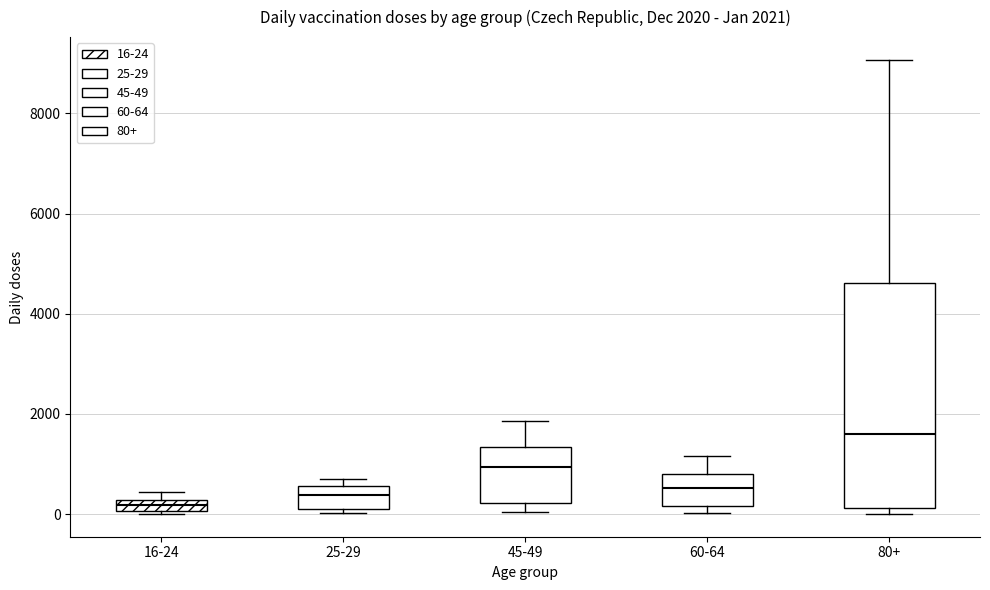

Comparing the boxes themselves (not the whiskers), which one is the tallest?

80+